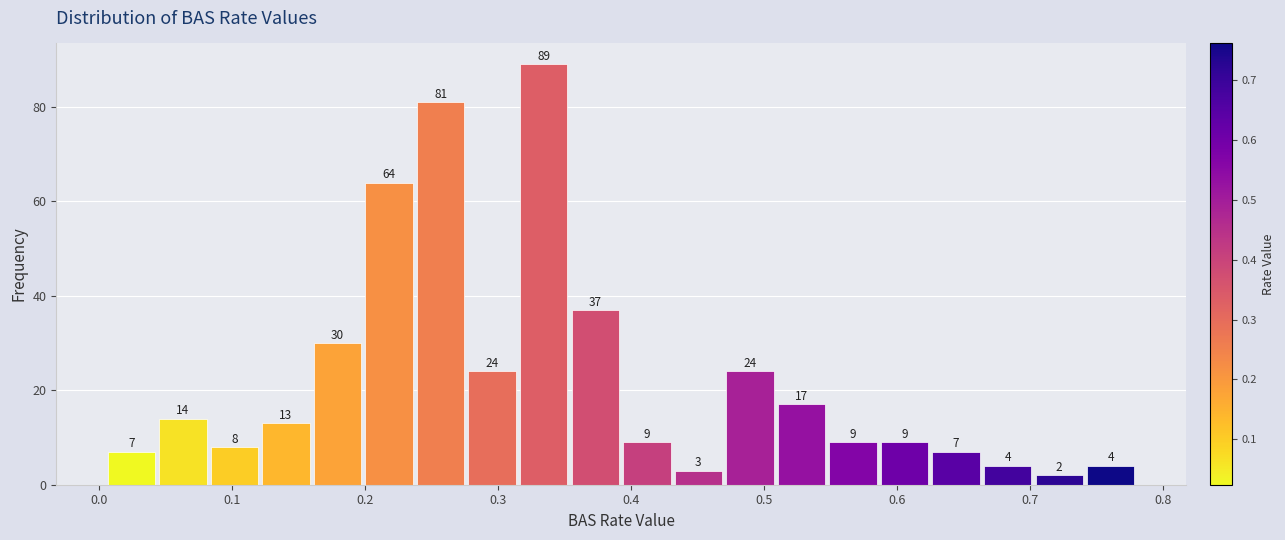

Read against the x-axis, roughly where is the centre of the tallest bar?

0.33